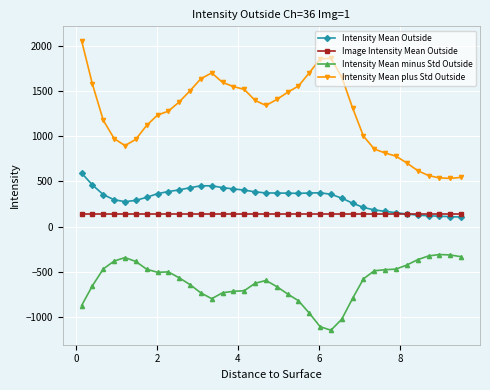

What is the value of the Intensity Mean minus Std Outside point at the 12th from the left?

-733.3